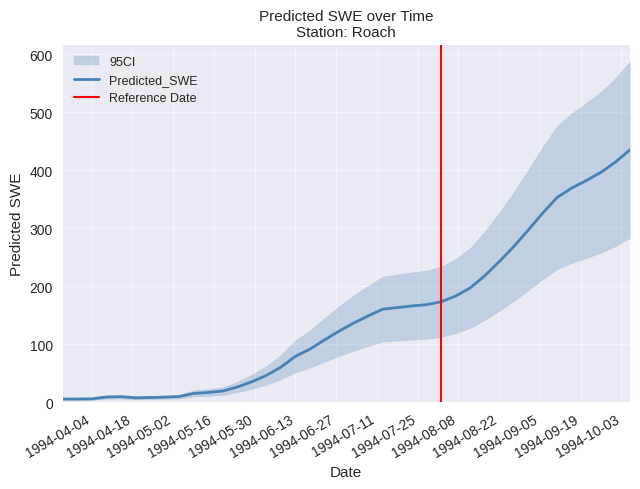

True or false: the data shows 5.5 at 1994-04-04.

True